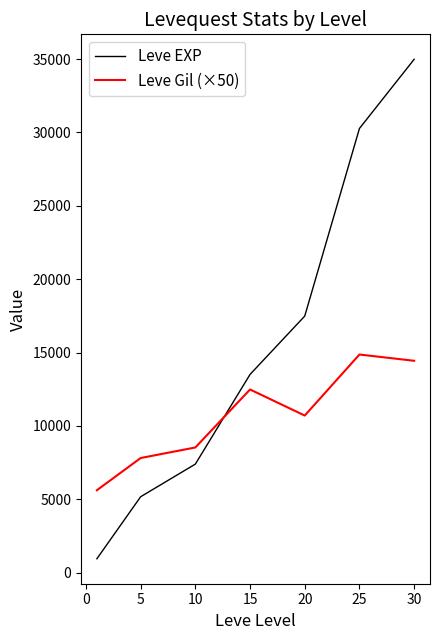

How many interior local valleys does the Leve Gil (×50) series have?

1